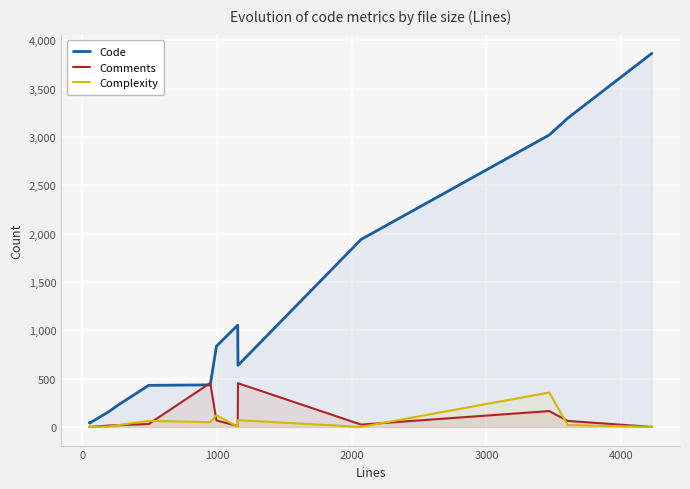

Which series has the widest spread of values?

Code